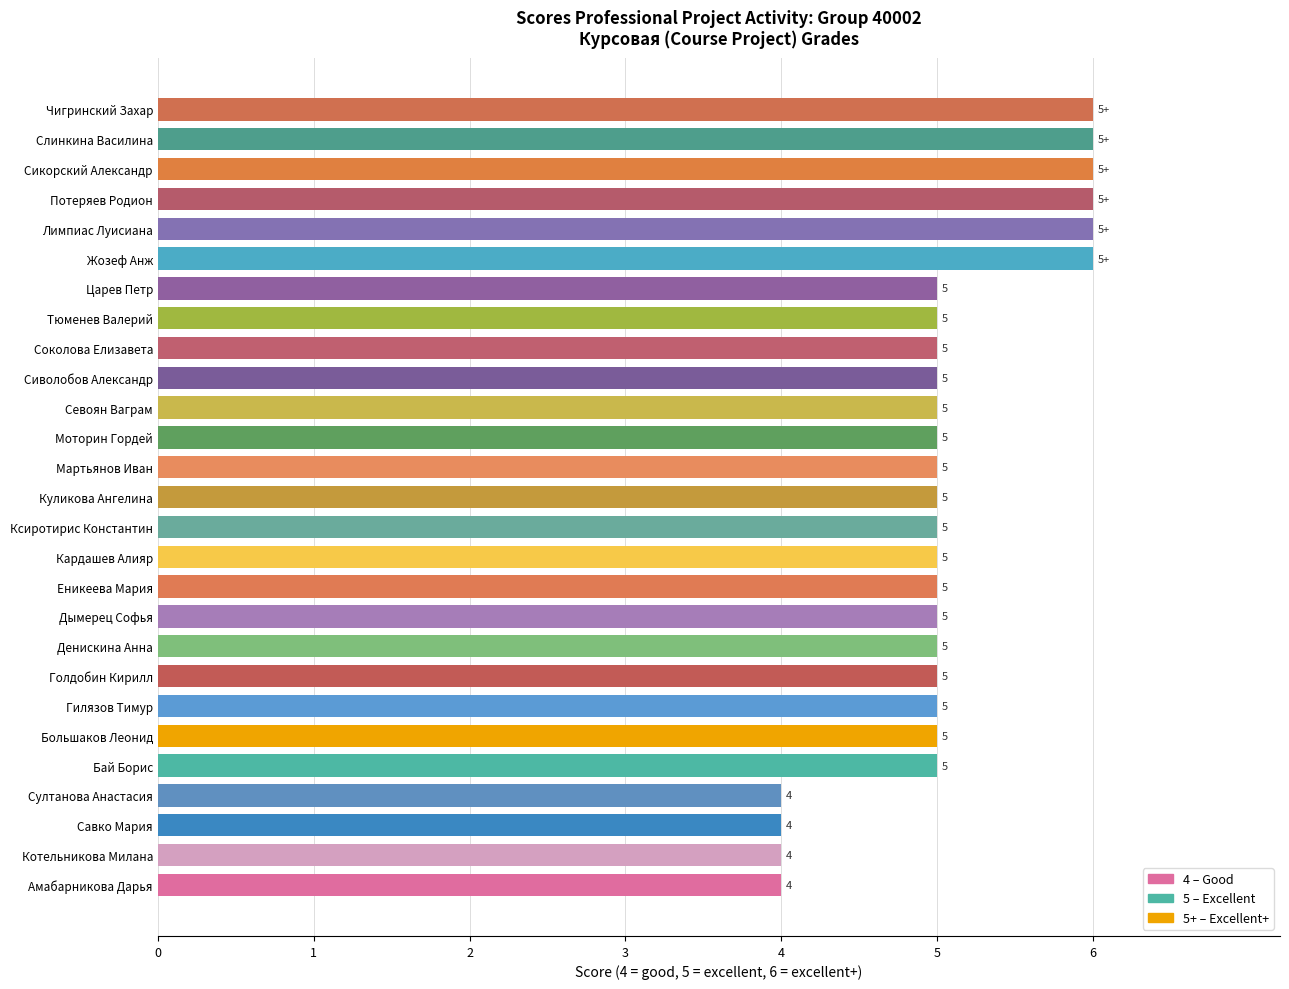

What is the approximate value at Котельникова Милана?

4